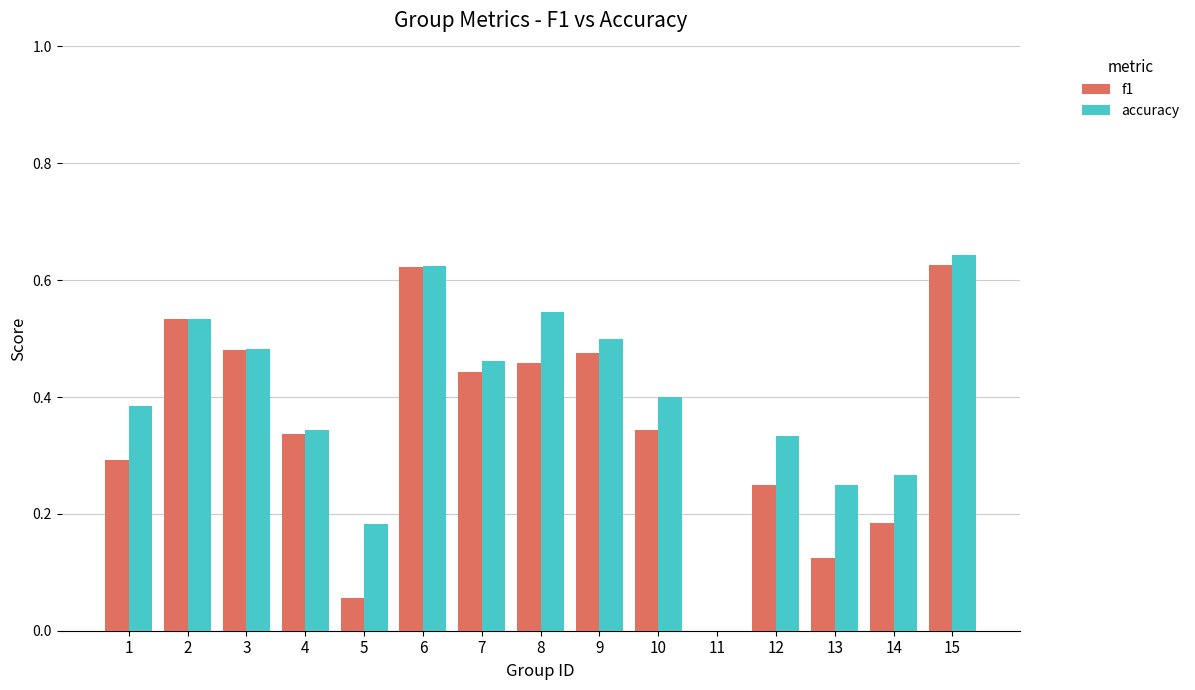

Which series has the widest spread of values?

accuracy